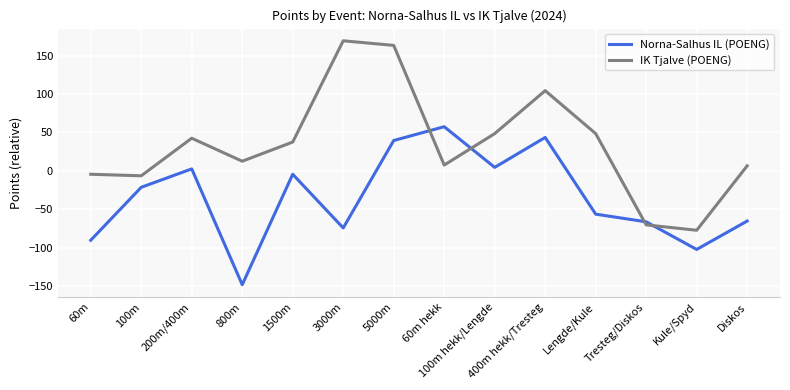

Rank the series by their average value, from lowest to highest.

Norna-Salhus IL (POENG), IK Tjalve (POENG)